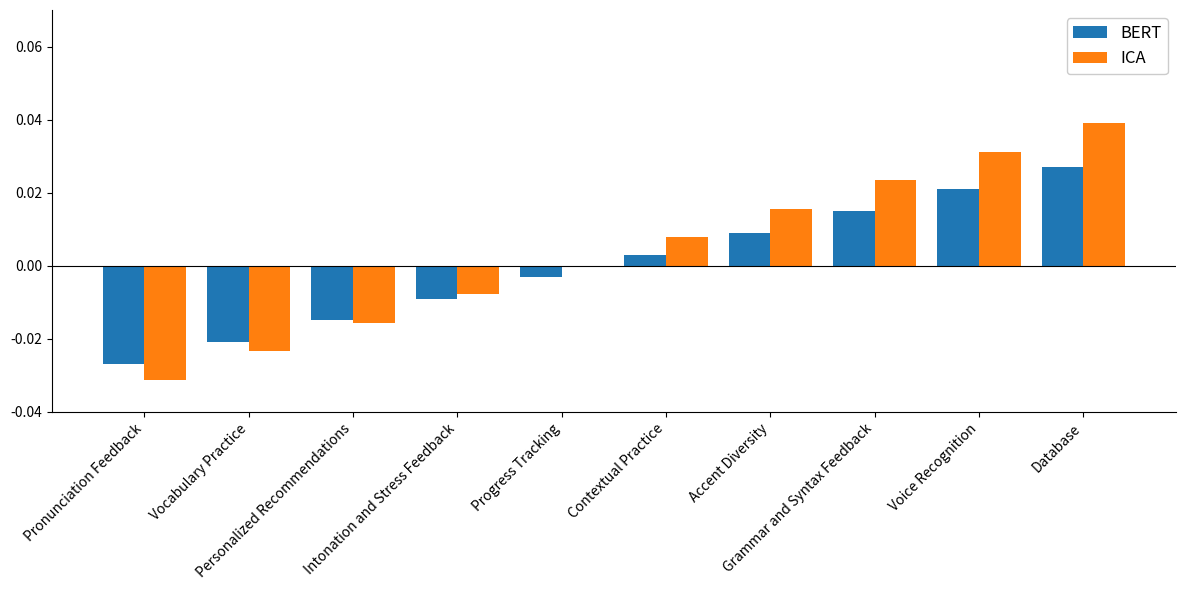

Does the chart contain stacked bars?

No